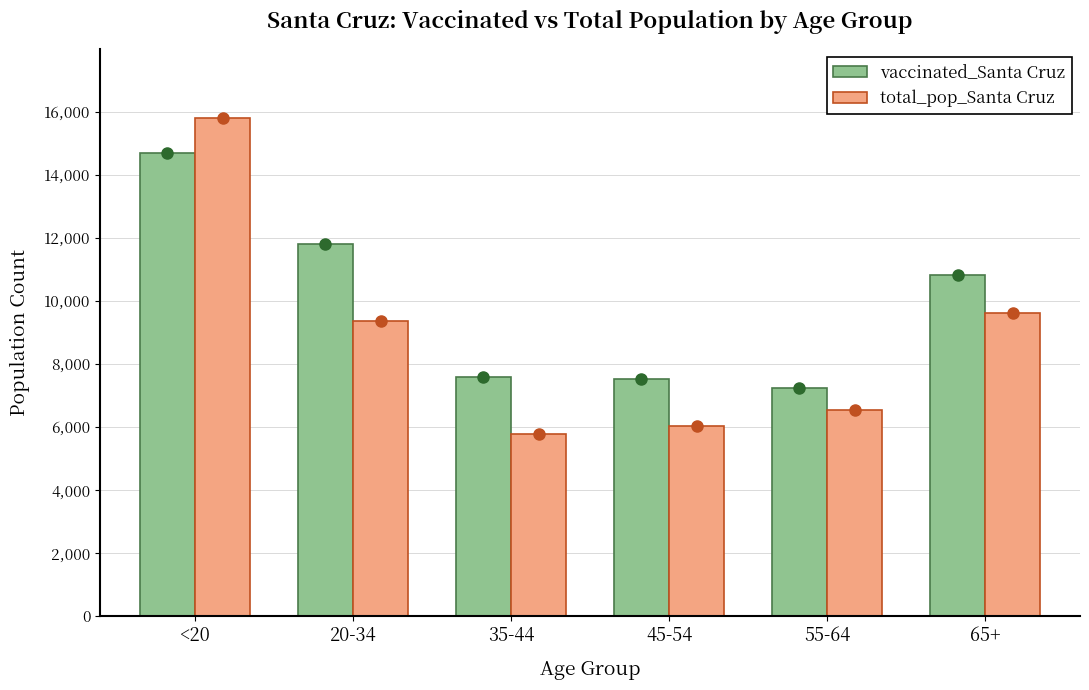

At how many categories does at least one series exceed 6906?

6